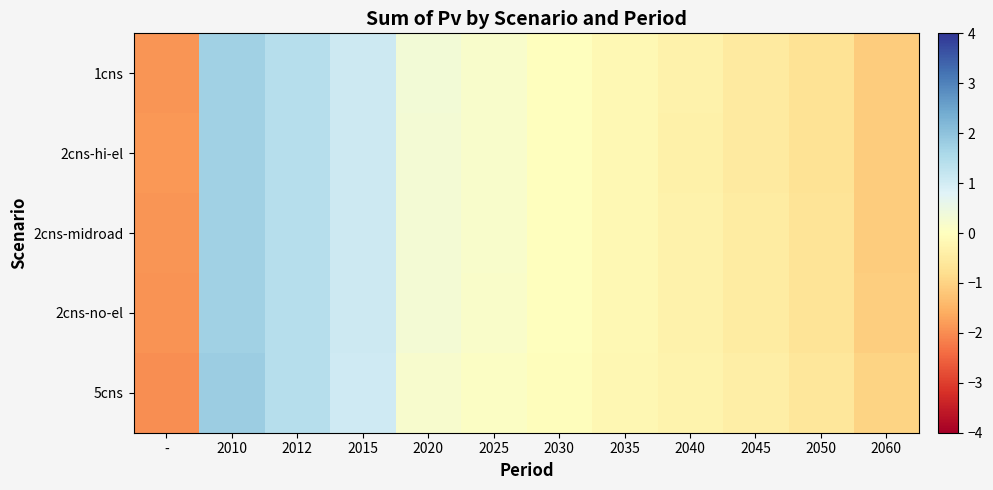

Rank the series by their maximum value, from lowest to highest.

1cns, 2cns-hi-el, 2cns-midroad, 2cns-no-el, 5cns